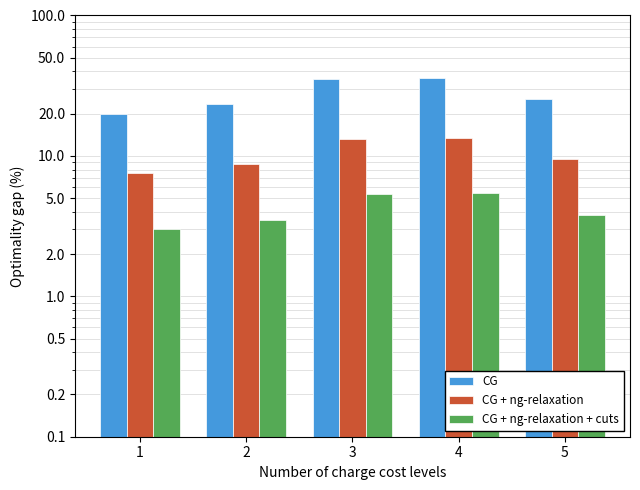

How many bars are there in total?

15